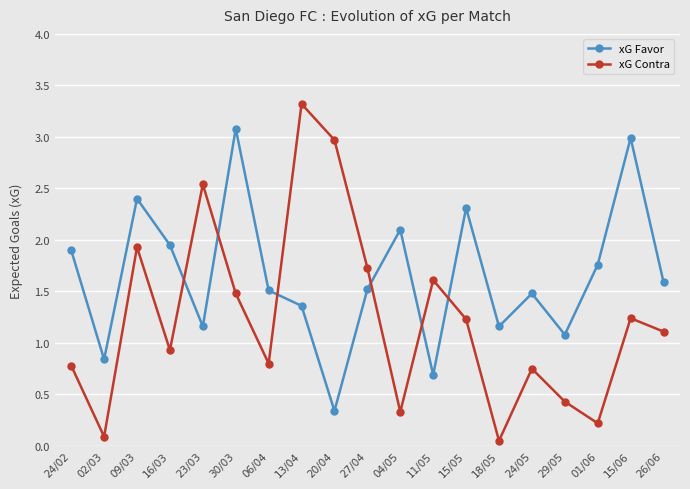

What position from the right is 13/04?

12